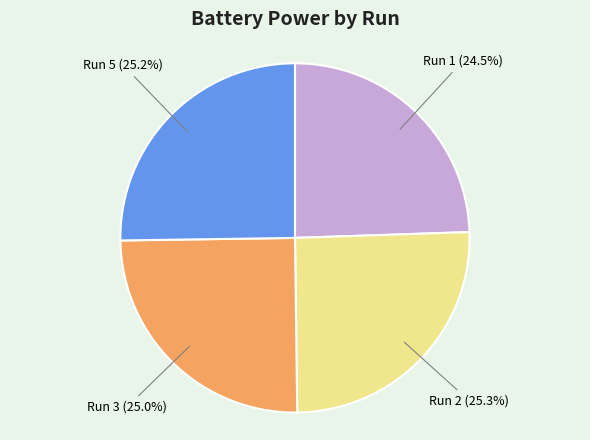

Count the number of slices in the pie.

4